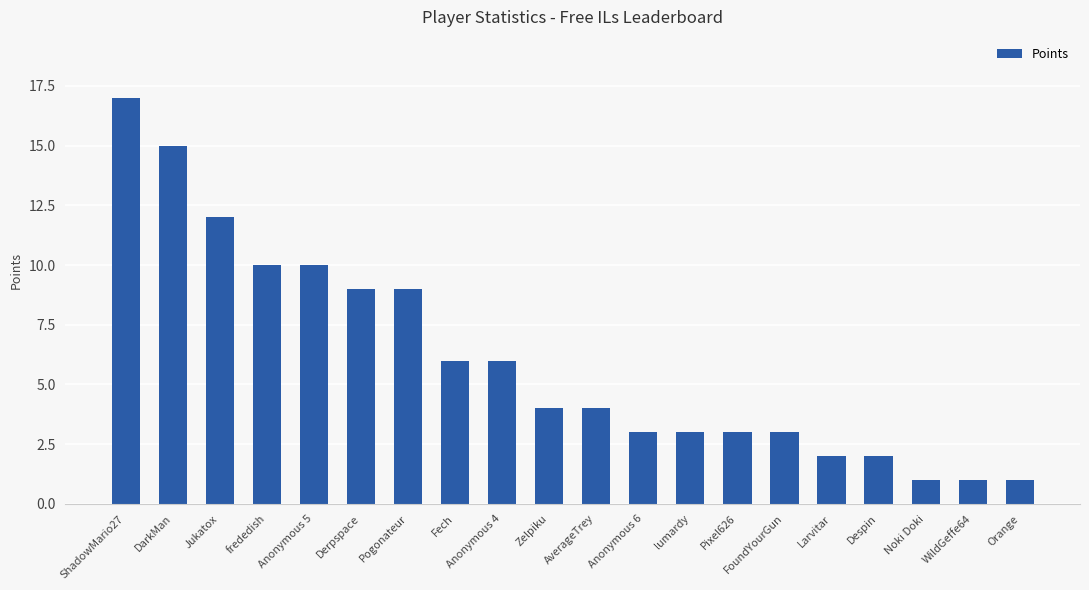

Reading left to right, what are all the values shown in this chart?

ShadowMario27=17	DarkMan=15	Jukatox=12	frededish=10	Anonymous 5=10	Derpspace=9	Pogonateur=9	Fech=6	Anonymous 4=6	Zelpiku=4	AverageTrey=4	Anonymous 6=3	lumardy=3	Pixel626=3	FoundYourGun=3	Larvitar=2	Despin=2	Noki Doki=1	WildGeffe64=1	Orange=1